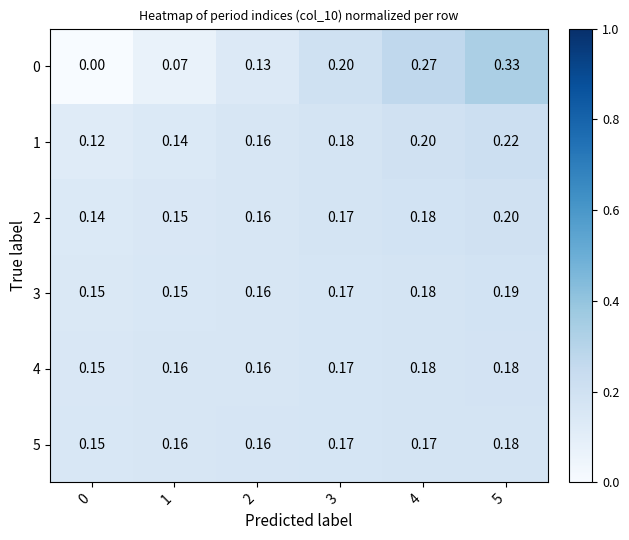

Which series has the largest total across all categories?

1